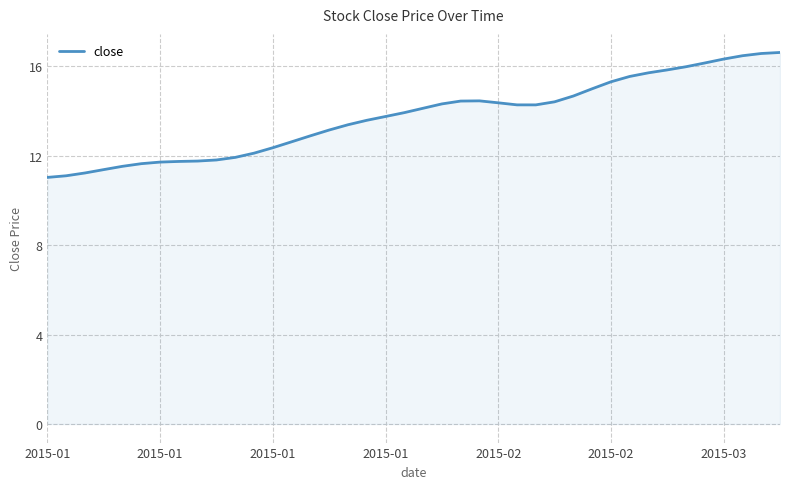

What is the maximum value shown in the chart?

16.6